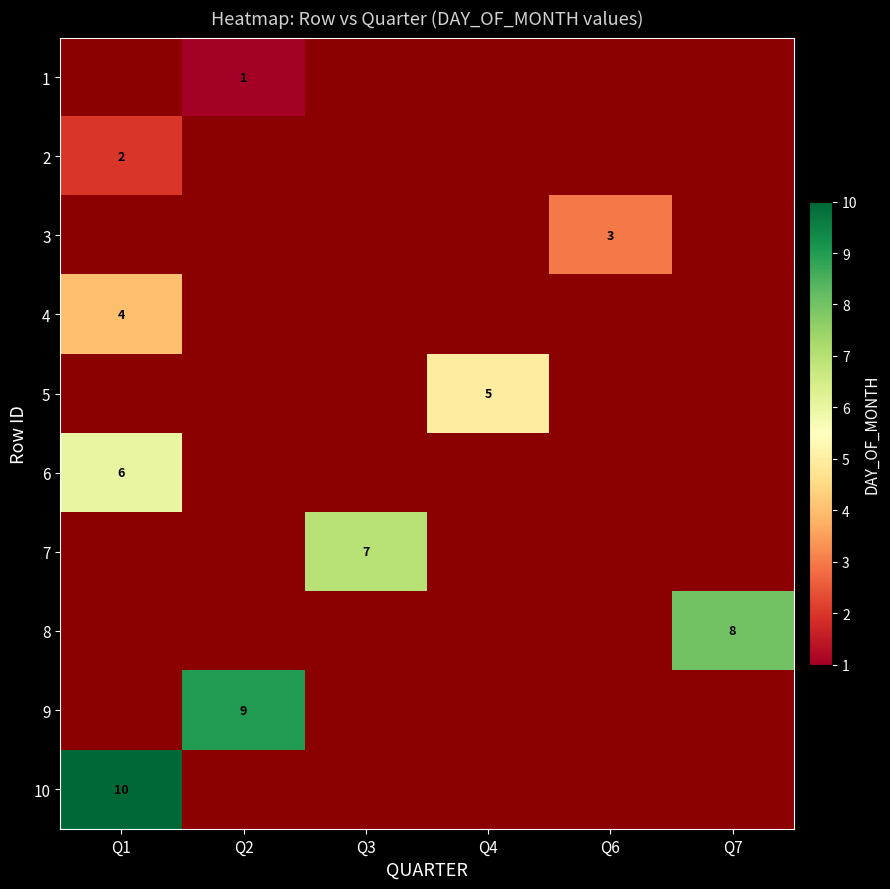

What is the difference between the highest and lowest values at Q2?

8.0